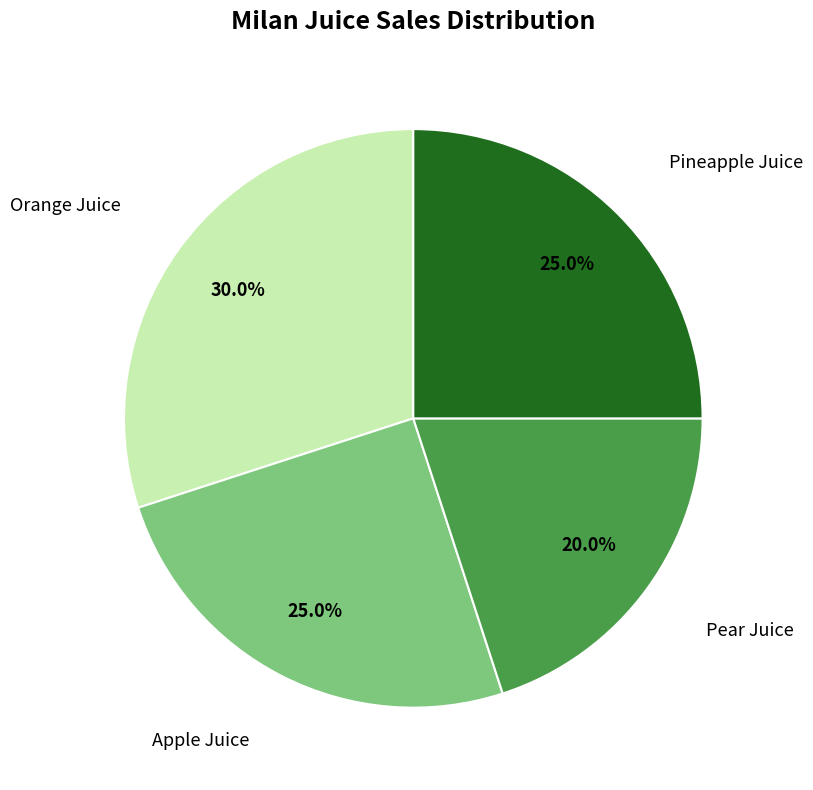

Is there a majority slice in this chart?

No